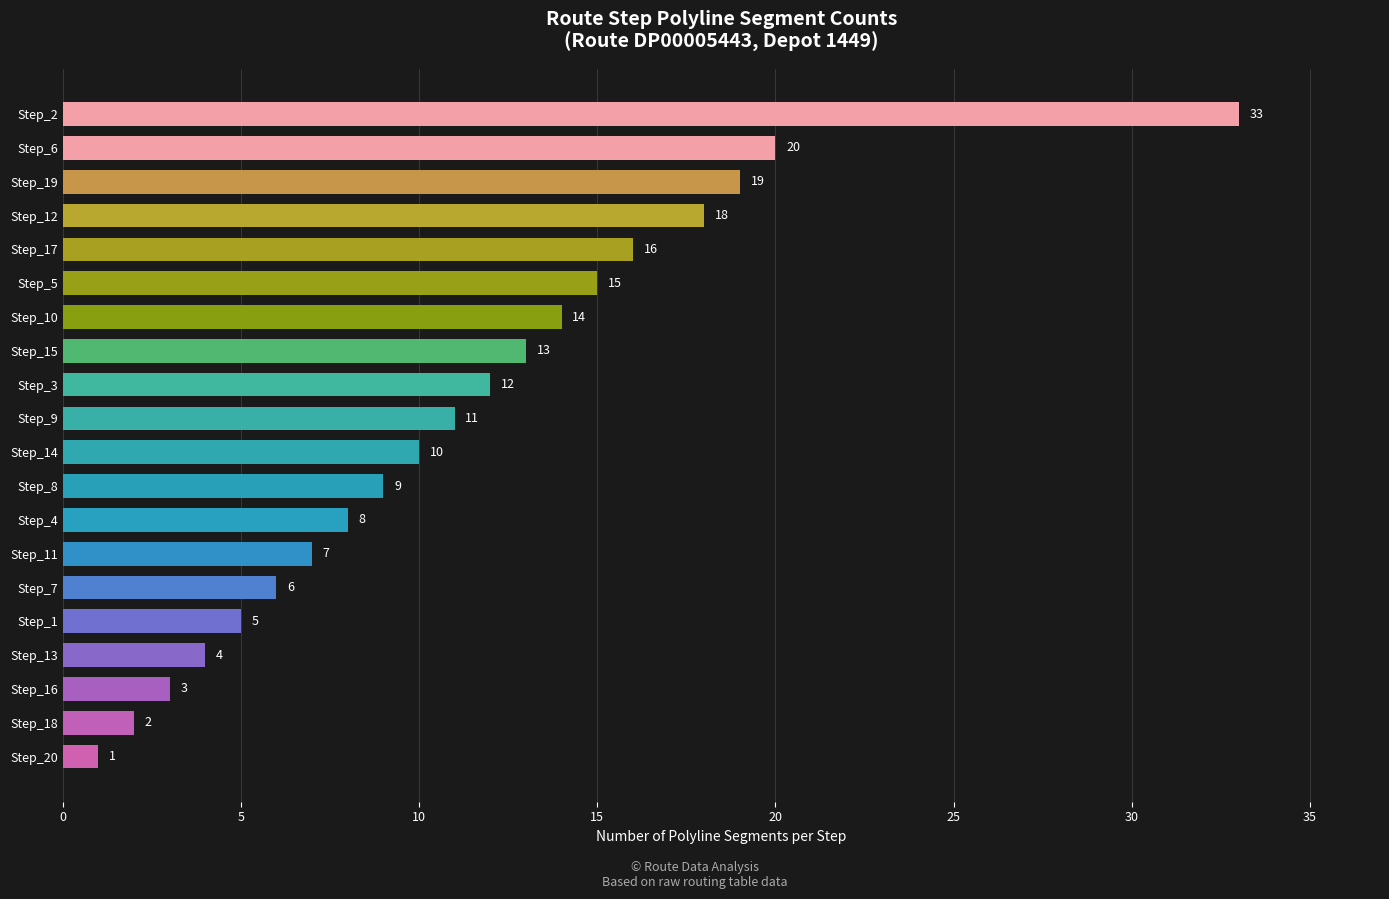

The value at Step_14 is 15. True or false?

False